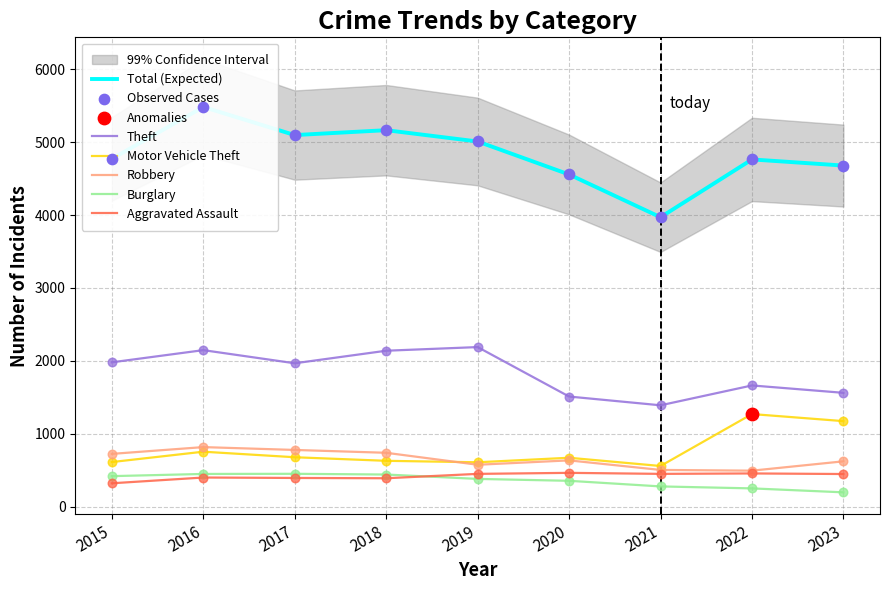

Which series reaches the maximum Y coordinate?

Total